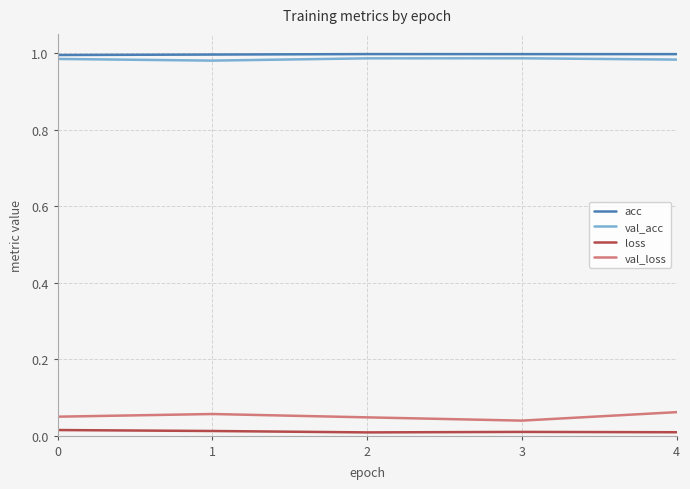

At 4, list the series in order from largest to smallest.

acc, val_acc, val_loss, loss